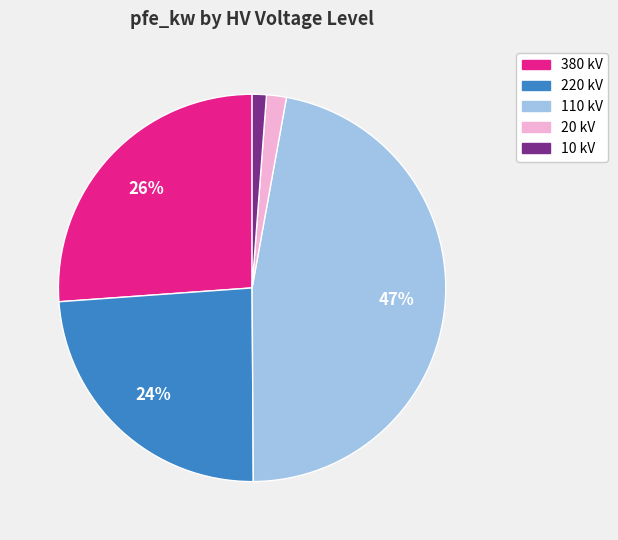

To the nearest percent, what is the difference between the largest and smallest slice percentages?

46%